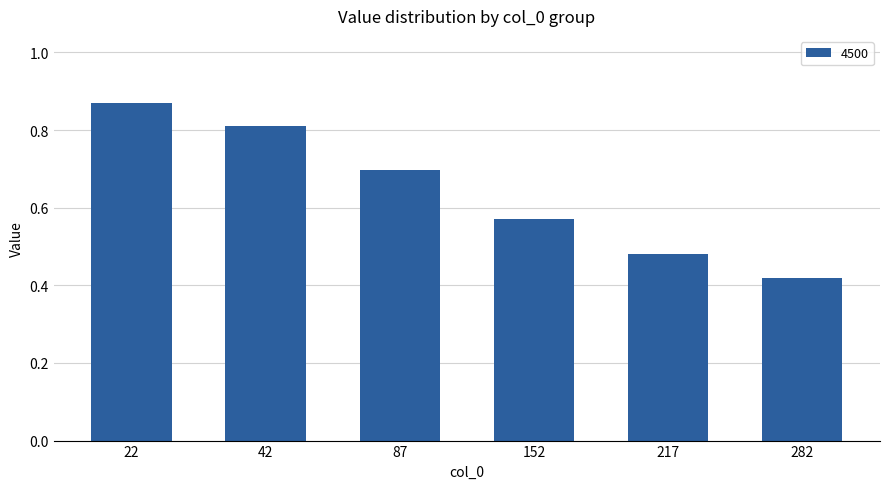

Does the chart contain stacked bars?

No